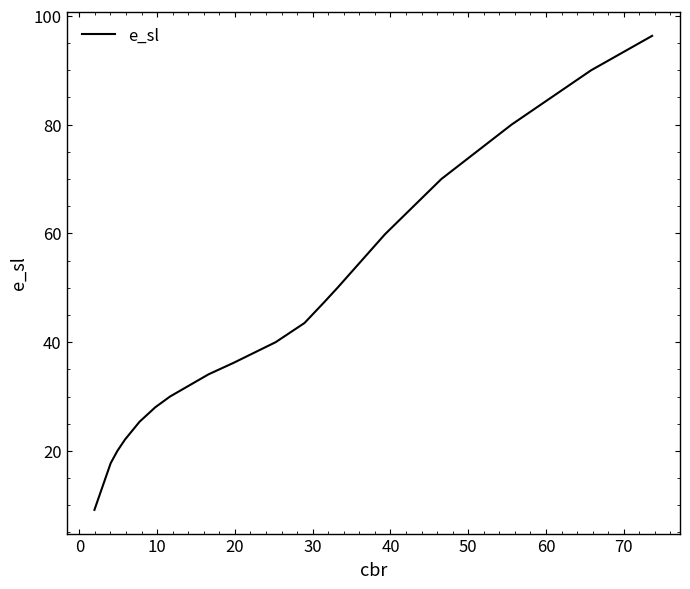

How many series are shown in this chart?

1